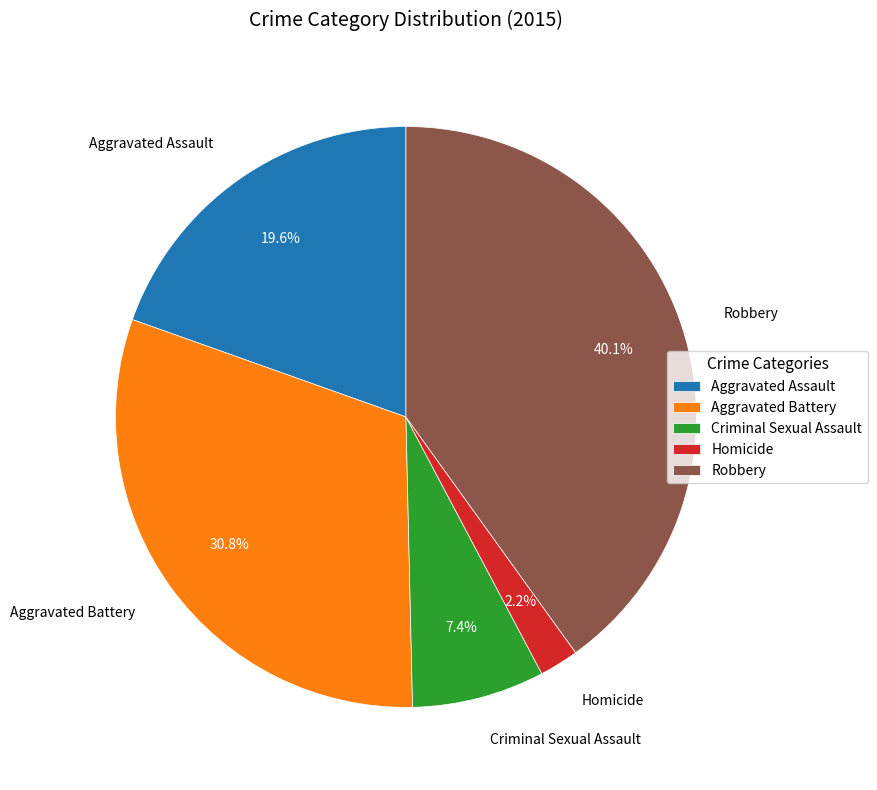

To the nearest percent, what is the average slice percentage?

20%